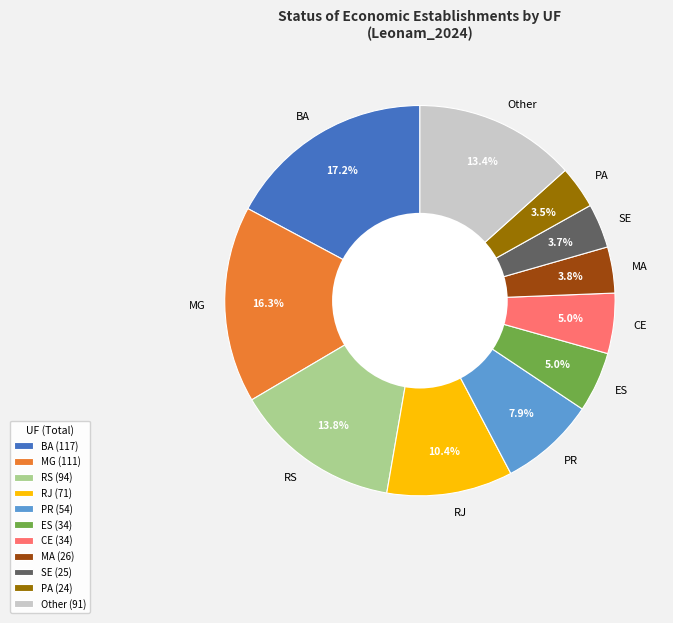

Between PR and MA, which is larger?

PR